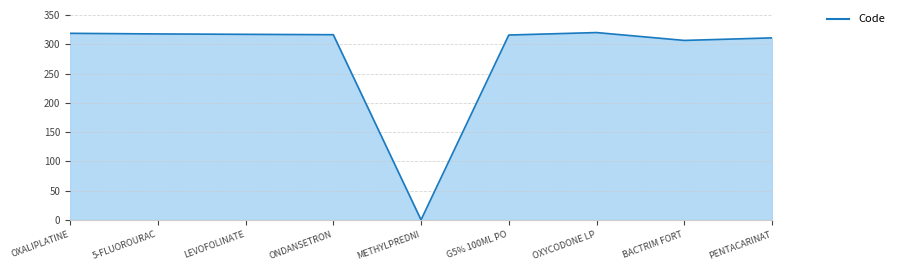

The chart shows a value of 318.7 at OXALIPLATINE. True or false?

True